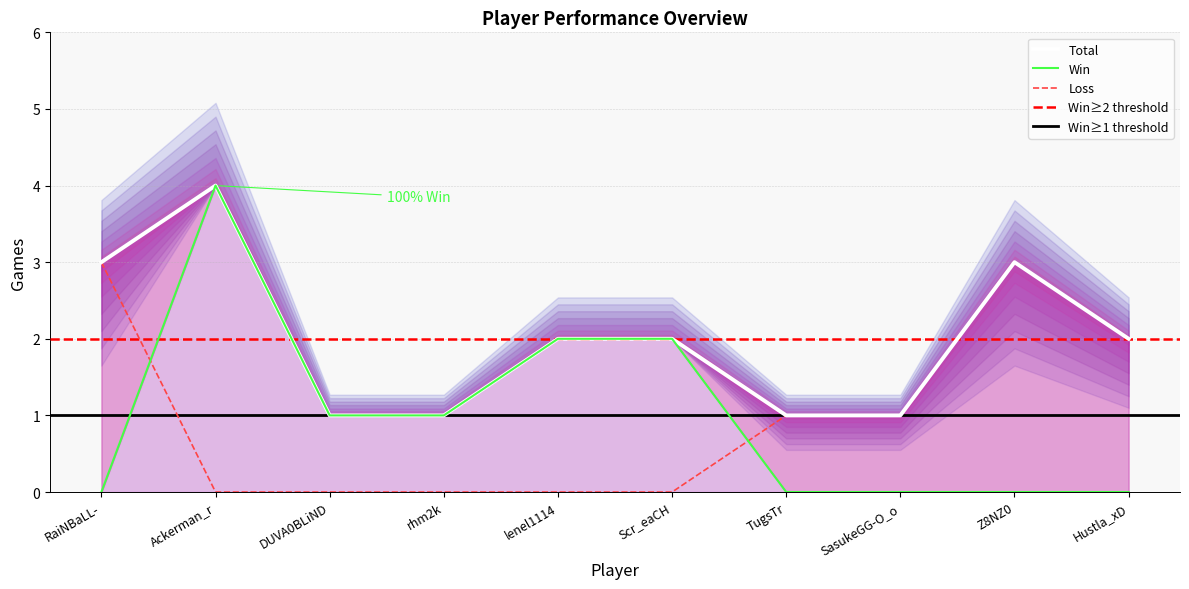

Is the value of Win at lenel1114 greater than the value of Total at Ackerman_r?

No